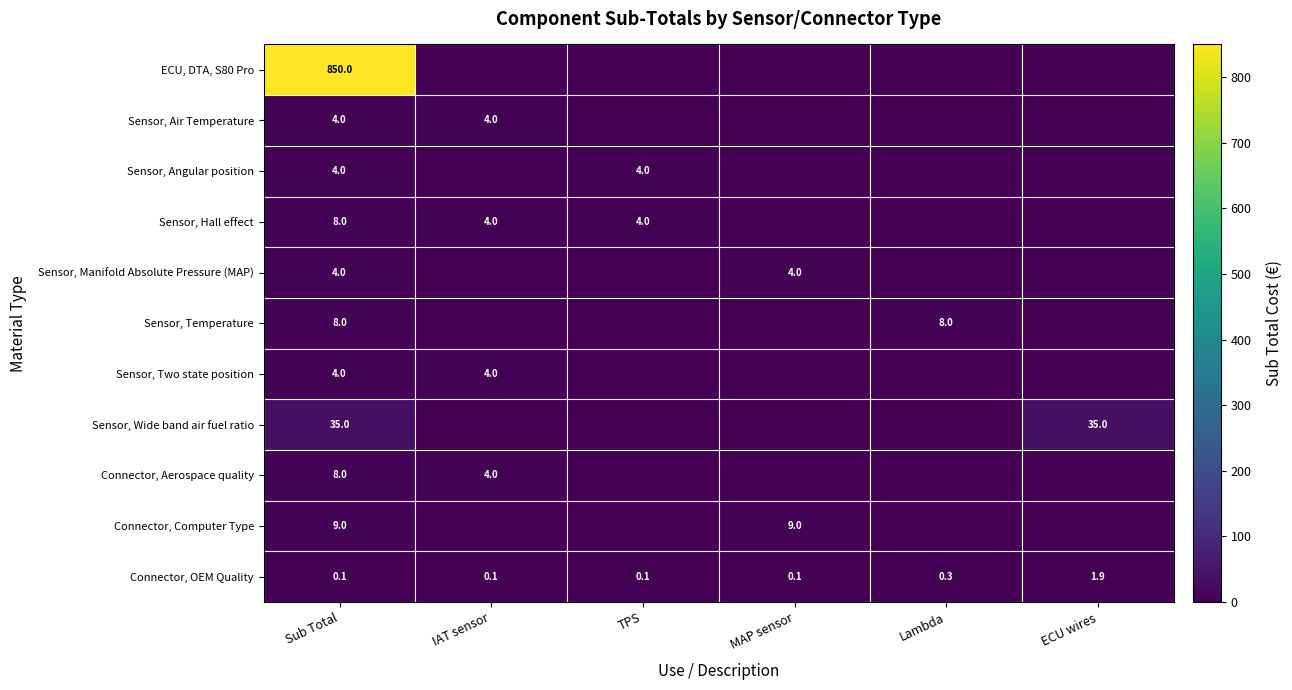

Between Sub Total and IAT sensor, which is larger?

Sub Total